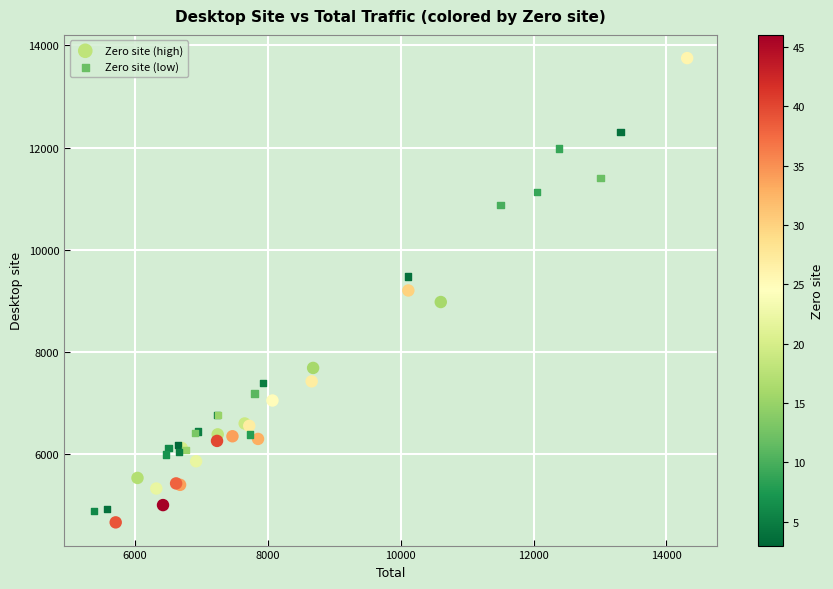

Which series has the largest Y range (max minus min)?

Zero site (high)